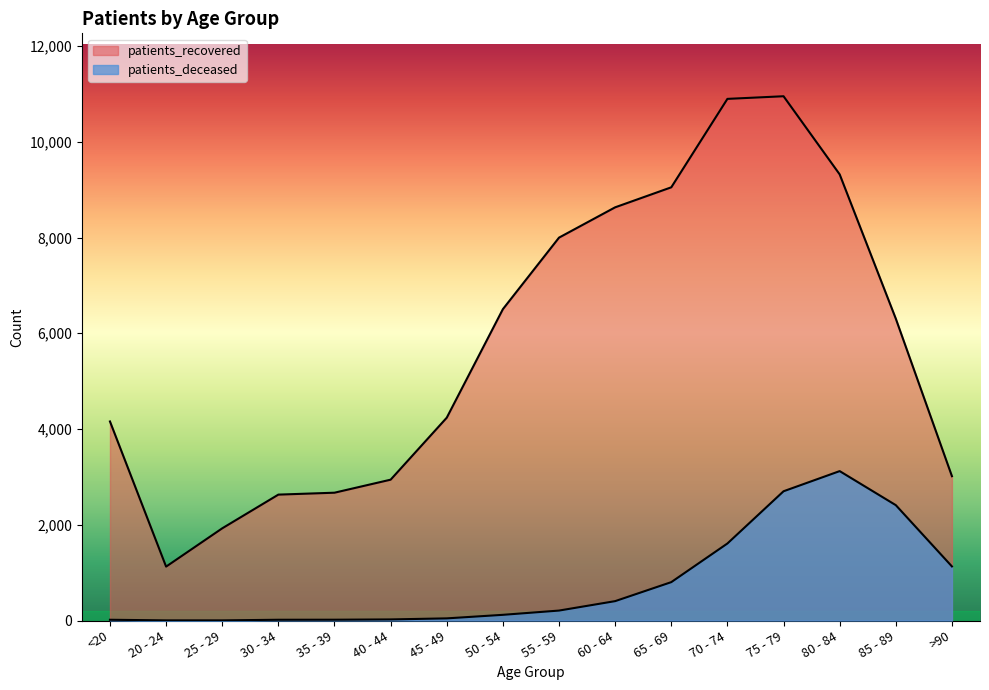

The patients_recovered series shows 6504 at 50 - 54. True or false?

True